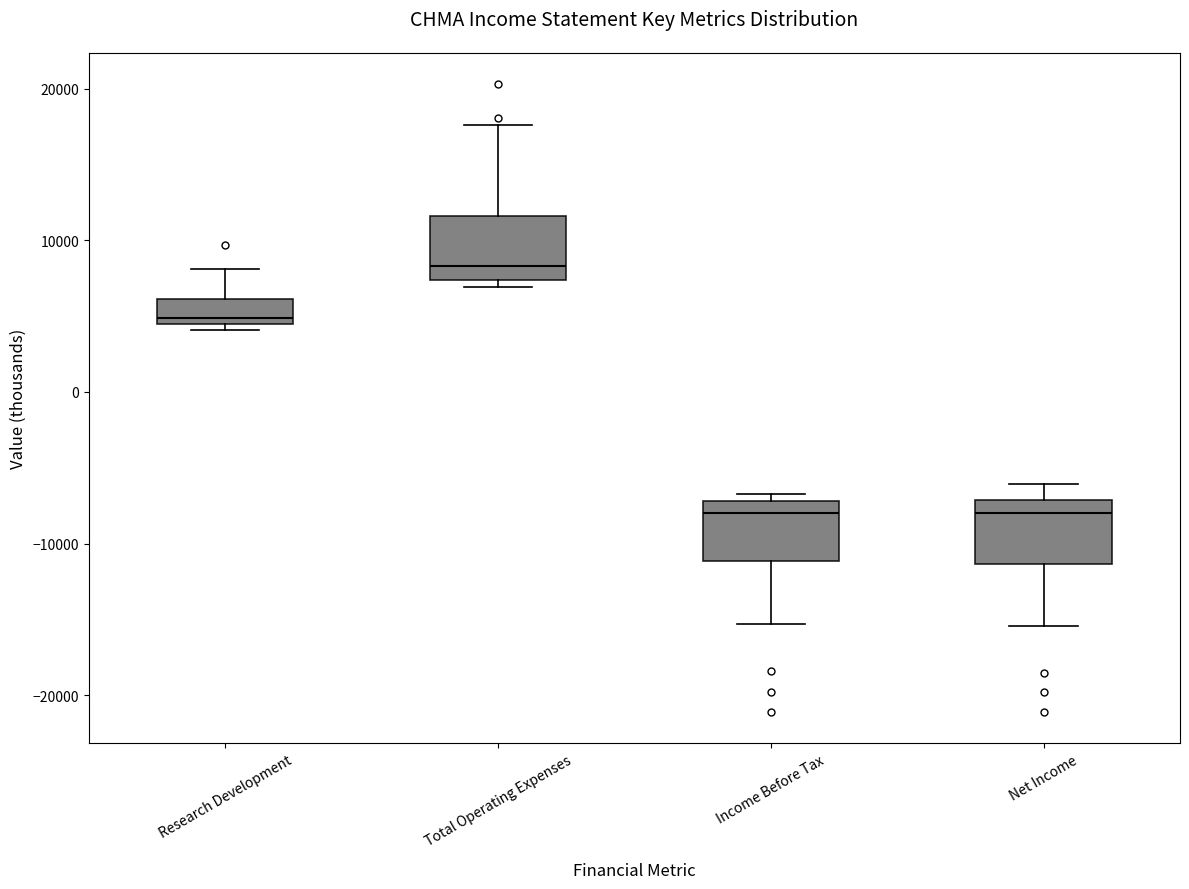

Reading left to right, read every box against the y-axis: the position of its median line, the range the box covers, and the ends of its whiskers. The values are not printed on the chart, so give them approximately, as read against the axis.

Research Development: median 5000 (just above the box's lower edge), box 5000 to 6000, whiskers 4000 to 8000
Total Operating Expenses: median 8000, box 7000 to 12000, whiskers 7000 (just below the box's lower edge) to 18000
Income Before Tax: median -8000, box -11000 to -7000, whiskers -15000 to -7000 (just above the box's upper edge)
Net Income: median -8000, box -11000 to -7000, whiskers -15000 to -6000